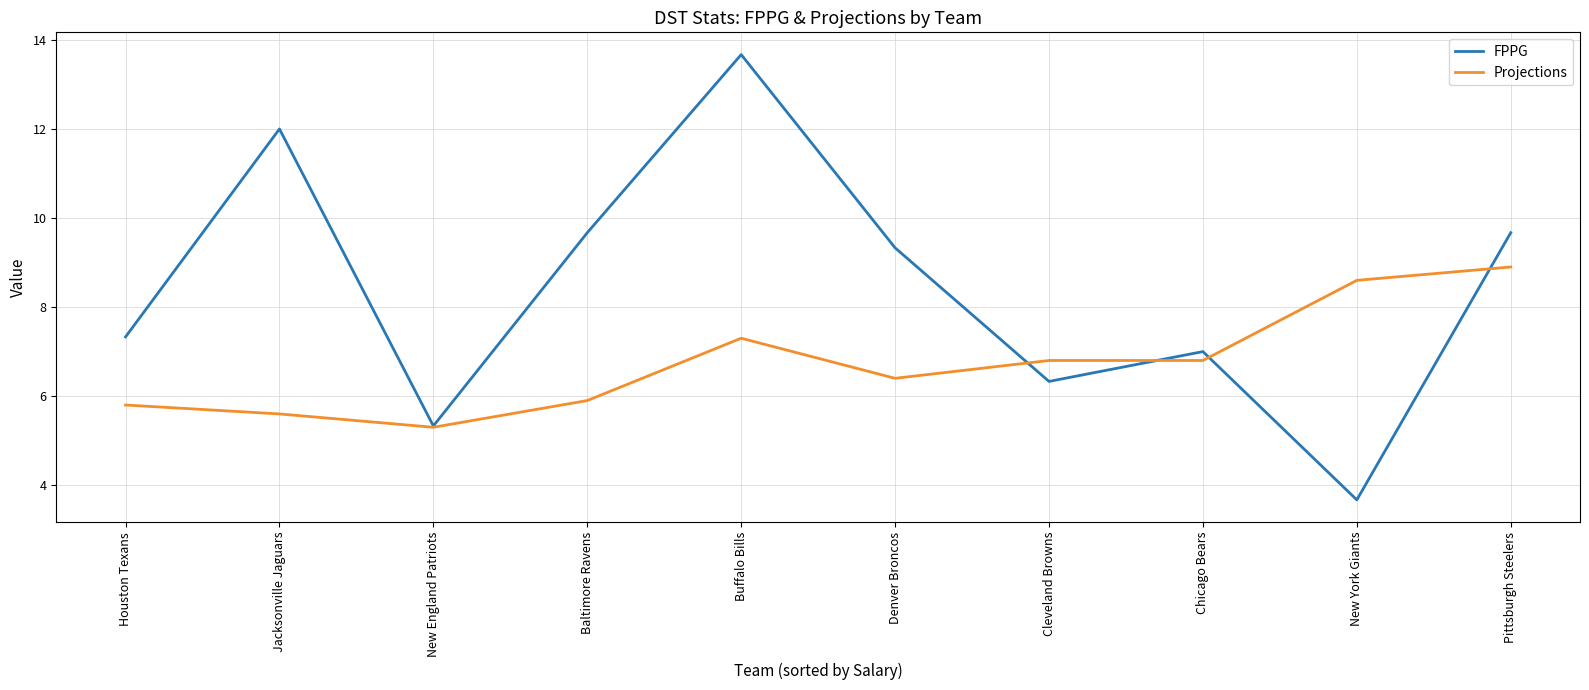

At which category does FPPG reach its first local valley?

New England Patriots